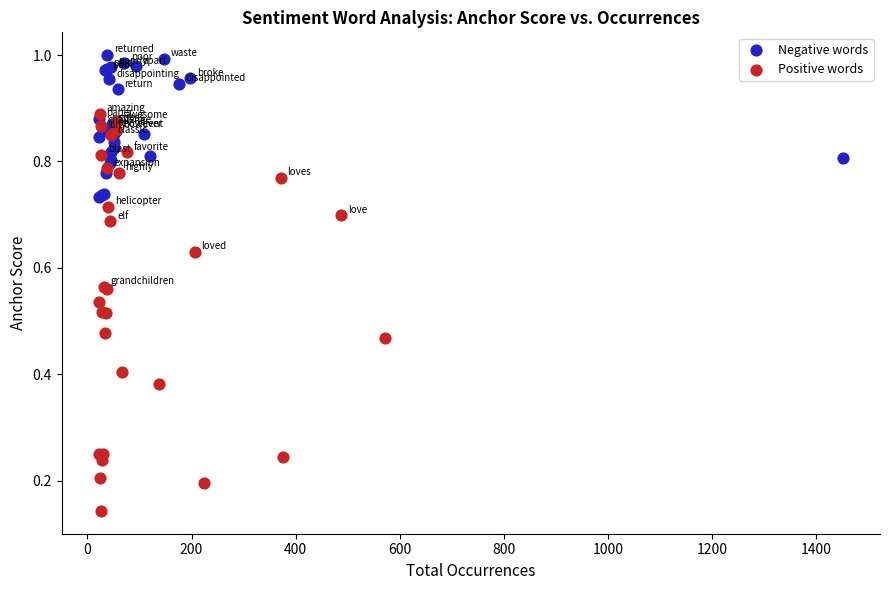

What are all the series names shown in the legend?

Negative words, Positive words